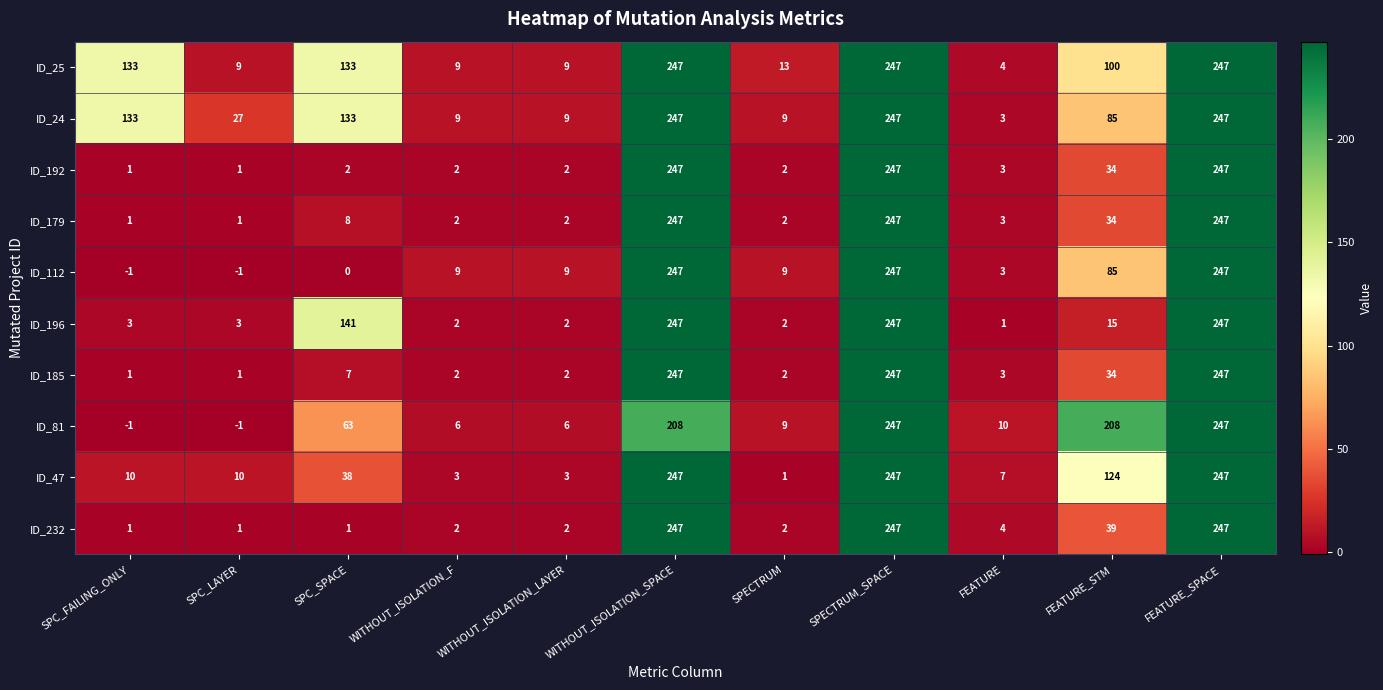

What is the sum of all ID_24 values?

1149